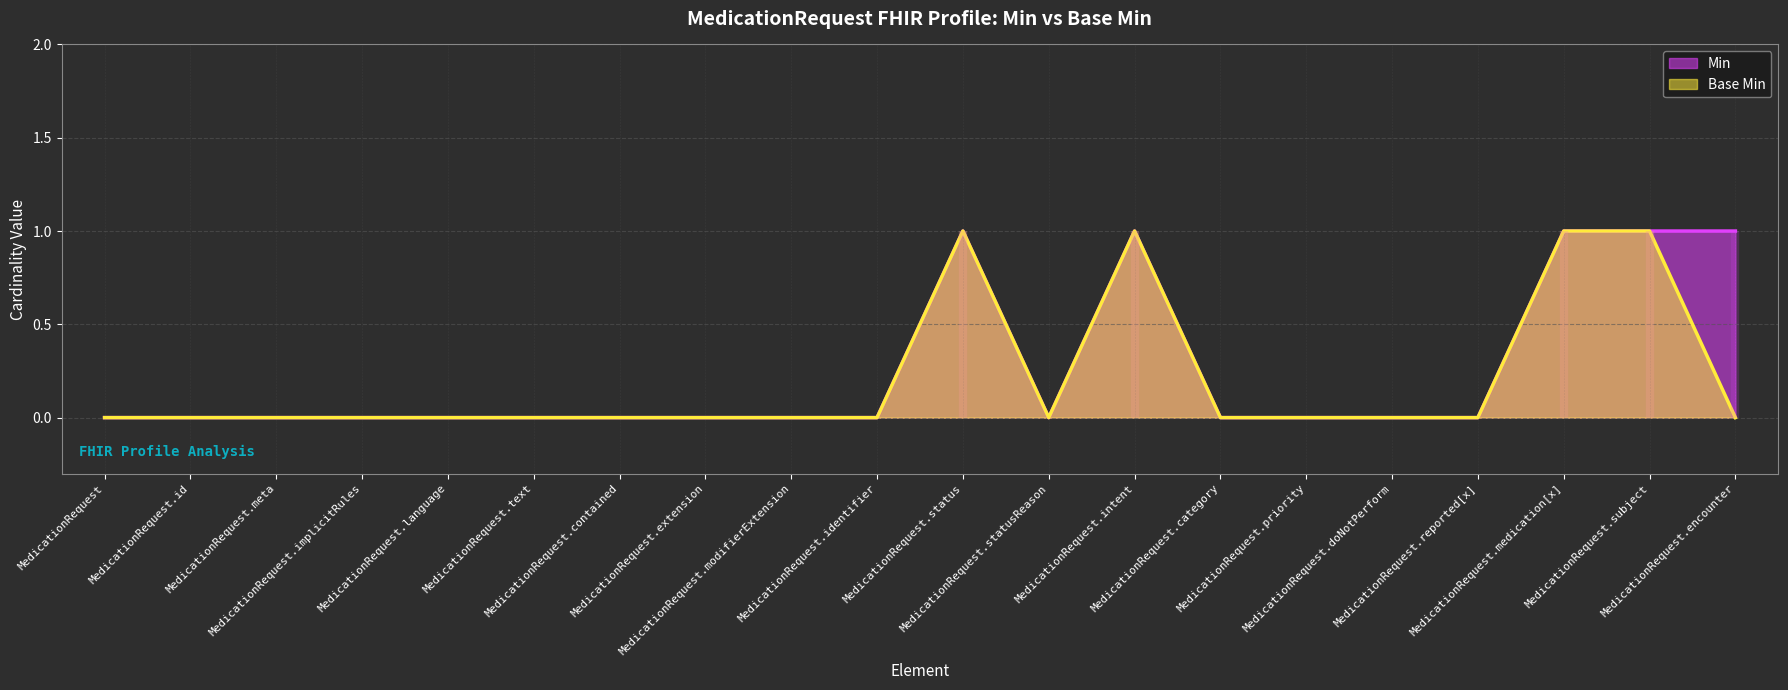

Is it true that Base Min equals 0 at MedicationRequest.modifierExtension?

True